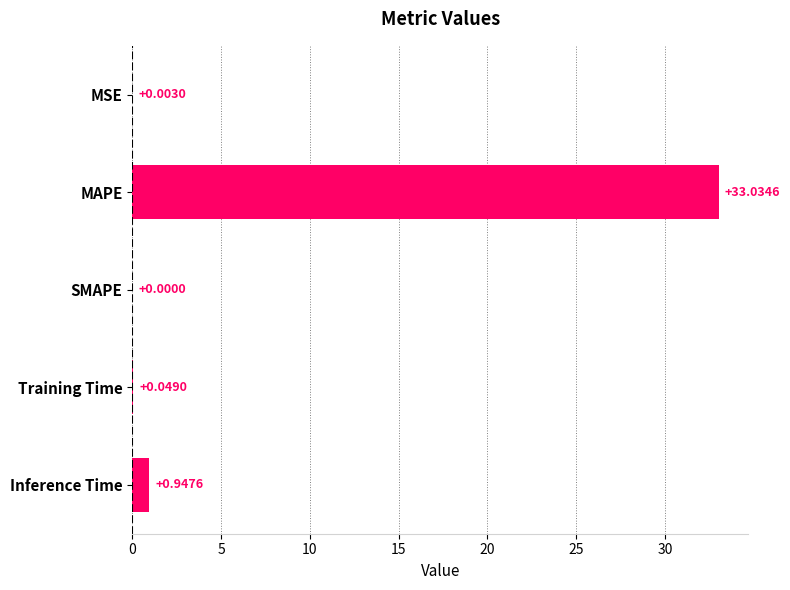

How many positive values are there?

4